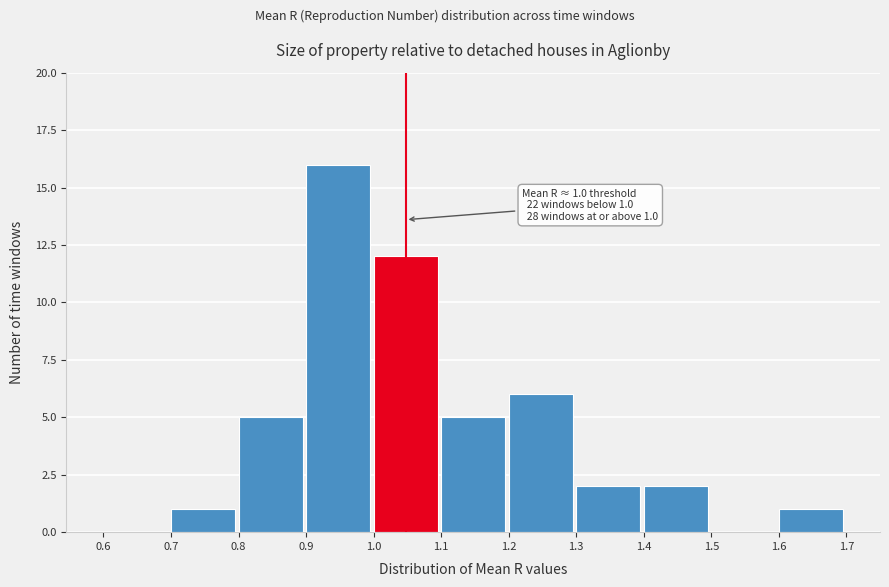

Which range on the x-axis has the tallest bar?

0.9 to 1.0